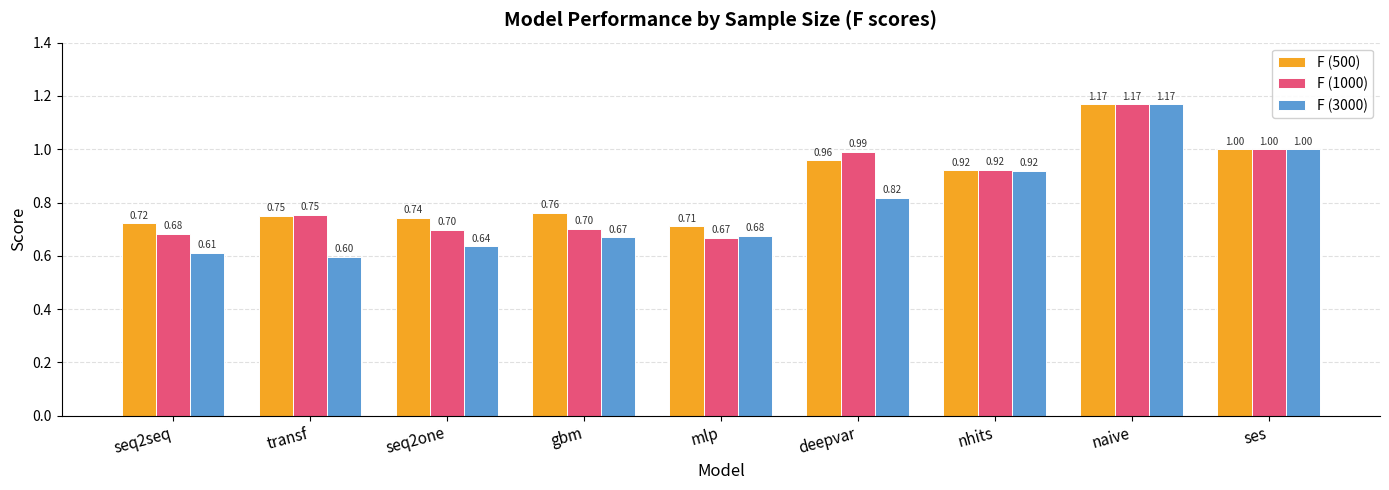

Is the value of F (3000) at seq2seq greater than the value of F (1000) at mlp?

No